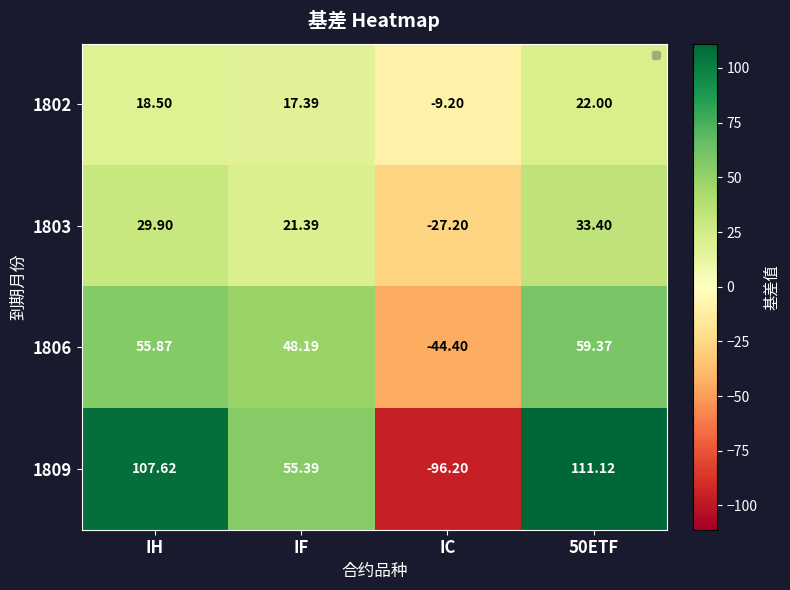

Where does the 1802 series first go above 18?

IH